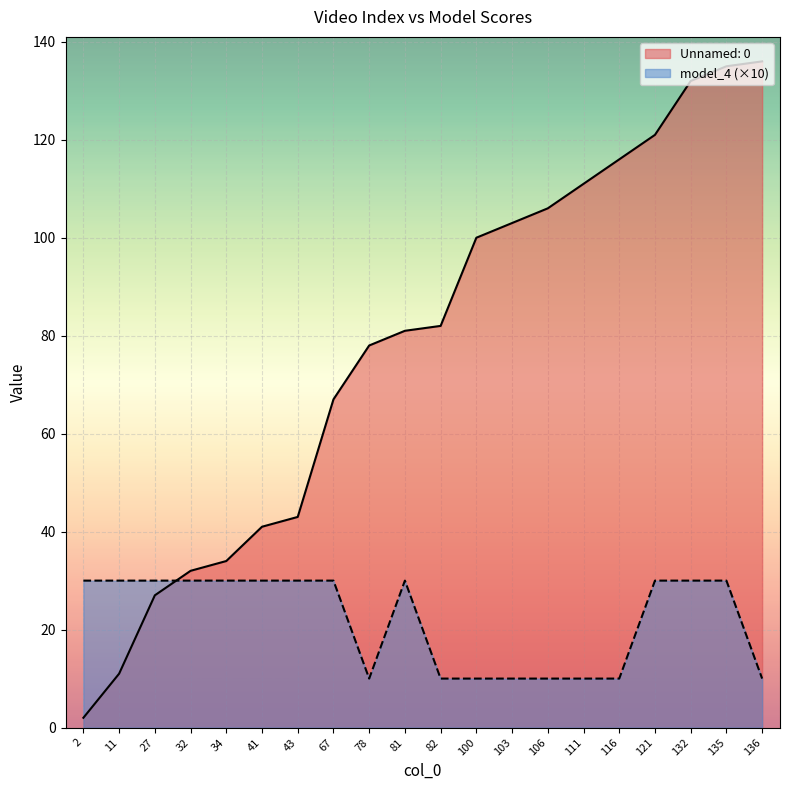

Reading right to left, list all the values displayed in this chart.

Unnamed: 0: 136=136	135=135	132=132	121=121	116=116	111=111	106=106	103=103	100=100	82=82	81=81	78=78	67=67	43=43	41=41	34=34	32=32	27=27	11=11	2=2
model_4: 136=10	135=30	132=30	121=30	116=10	111=10	106=10	103=10	100=10	82=10	81=30	78=10	67=30	43=30	41=30	34=30	32=30	27=30	11=30	2=30